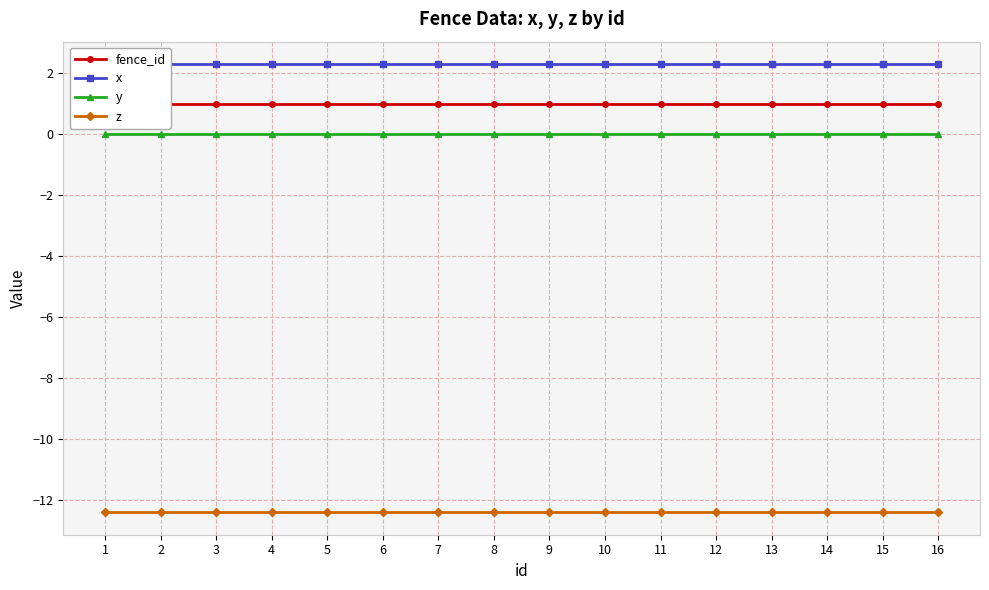

The value of z at 4 is -18.9. True or false?

False